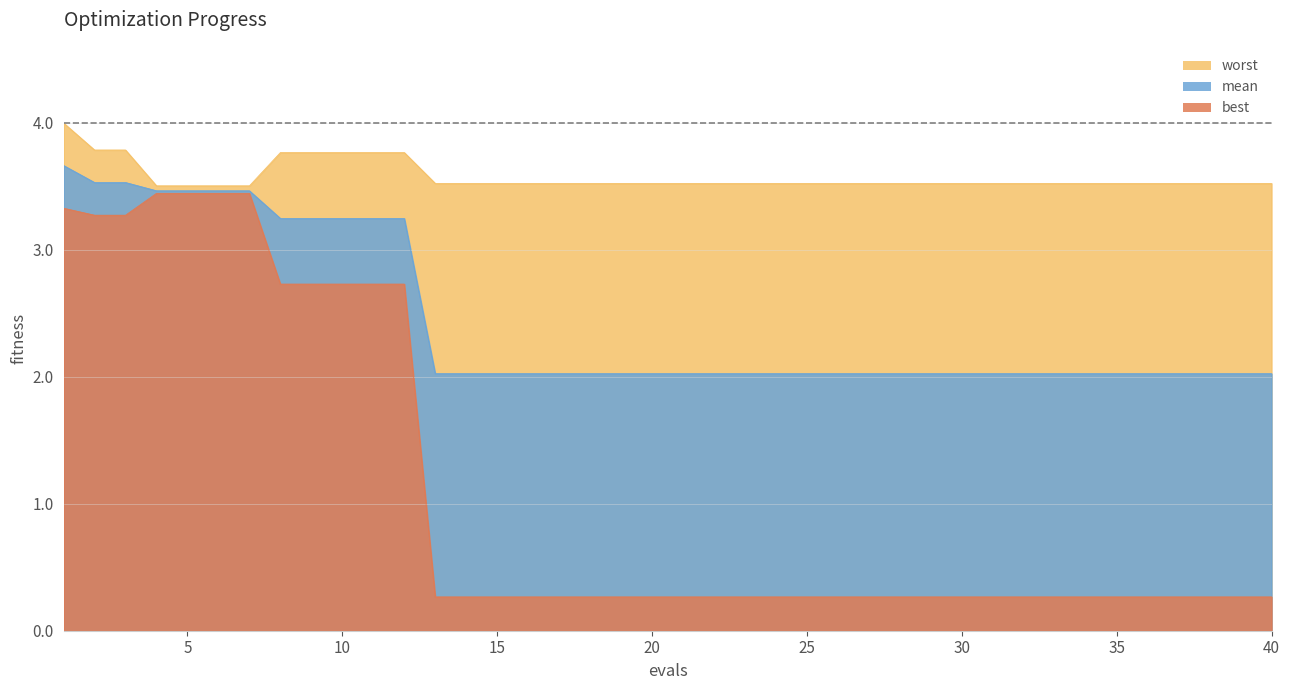

What is the lowest value of the worst series?

3.5